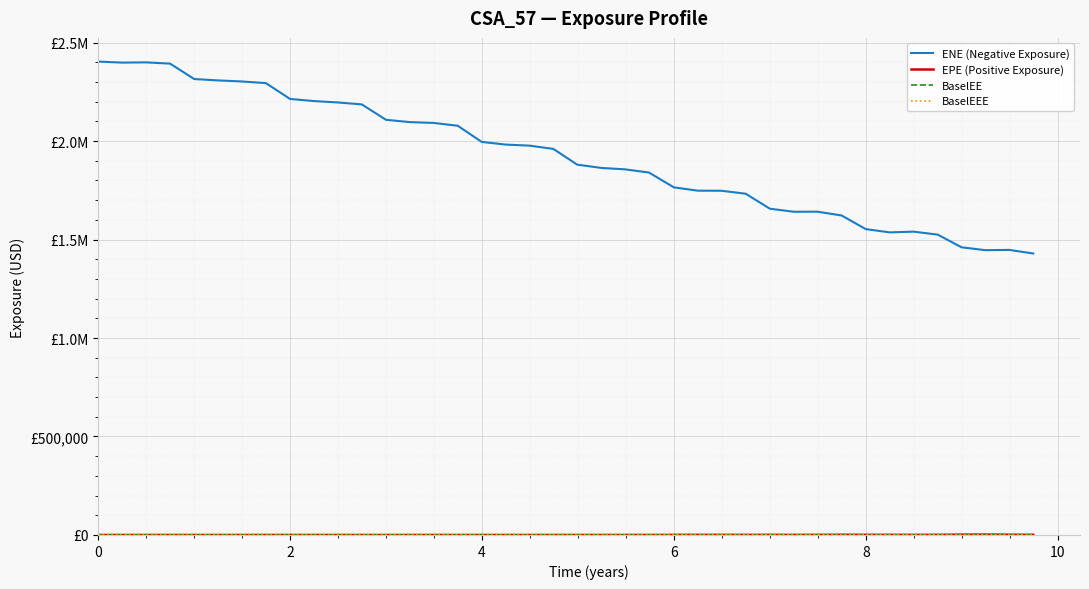

What is the value of the EPE (Positive Exposure) point at the 35th from the left?

457.2